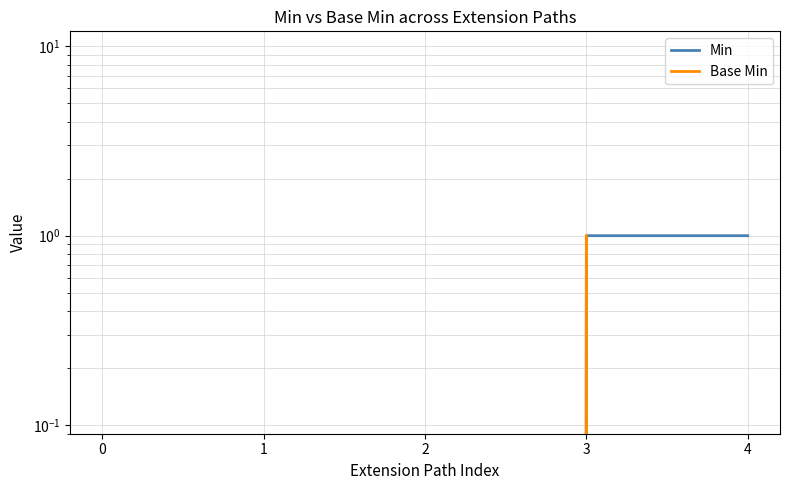

True or false: Min has more than 2 interior local peaks.

False